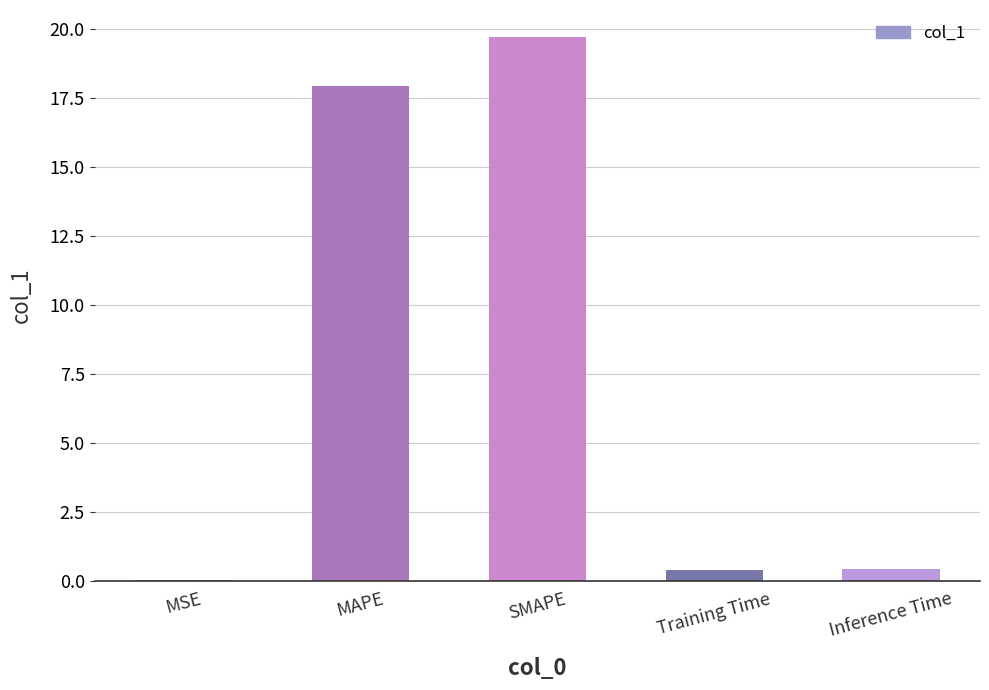

True or false: the data shows 17.9 at MAPE.

True